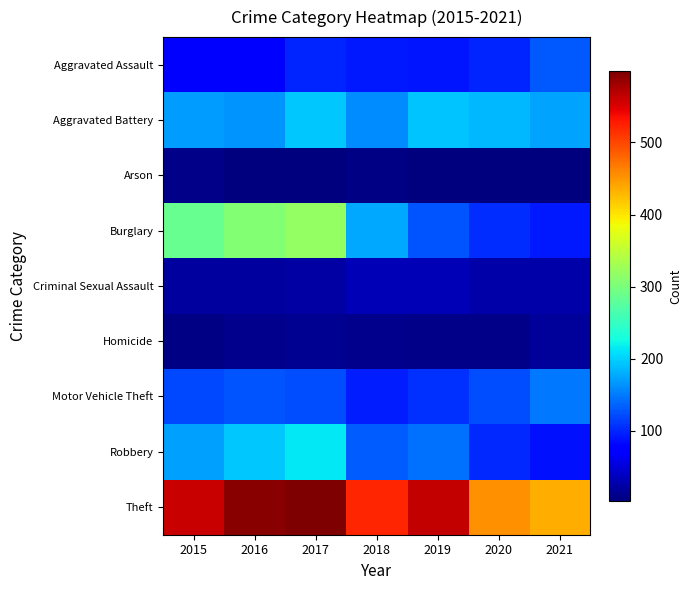

How many series are shown in this chart?

9